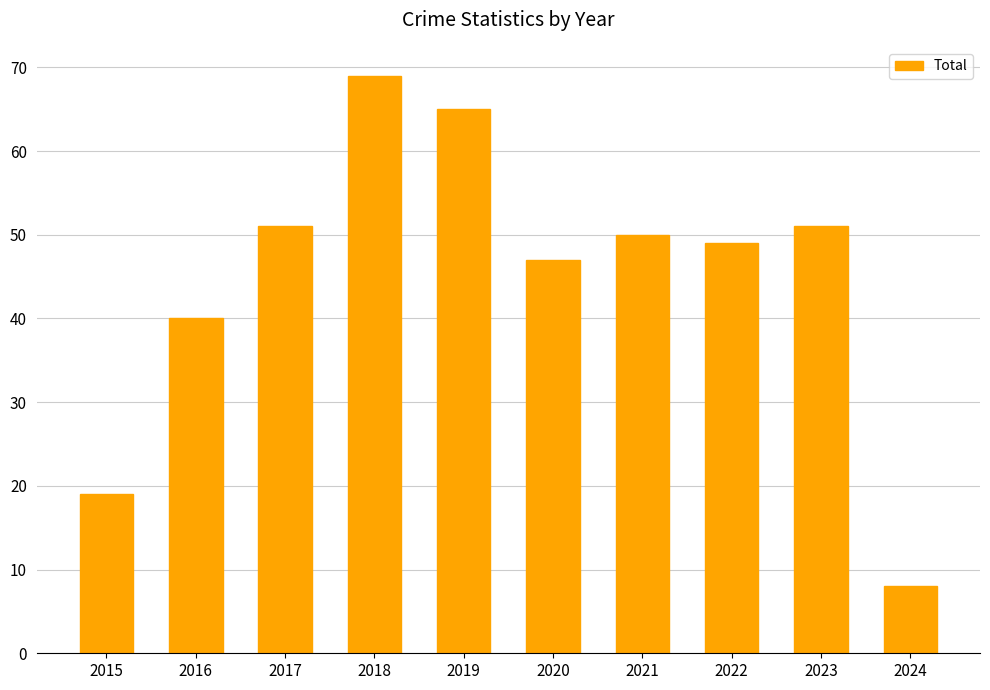

How many categories are shown in the chart?

10